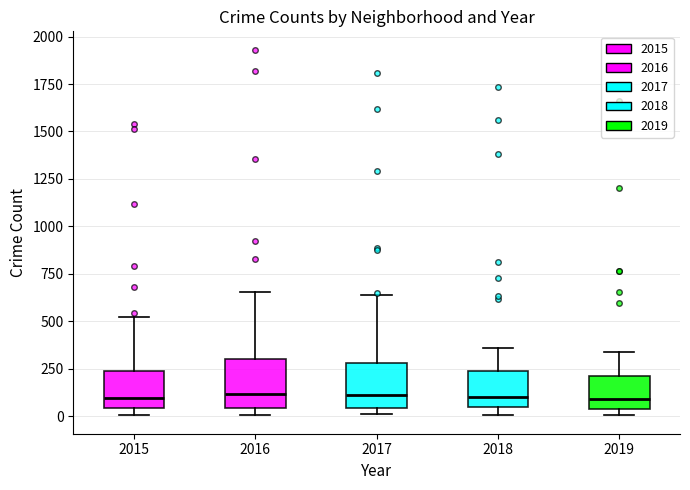

Reading left to right, transcribe this box plot: for each box, give where its median line is, the range the box spans, and where its two whiskers end, as read against the y-axis. The values are not printed on the chart, so give them approximately, as read against the axis.

2015: median 100, box 50 to 250, whiskers 0 to 500
2016: median 100, box 50 to 300, whiskers 0 to 650
2017: median 100, box 50 to 300, whiskers 0 to 650
2018: median 100, box 50 to 250, whiskers 0 to 350
2019: median 100, box 50 to 200, whiskers 0 to 350